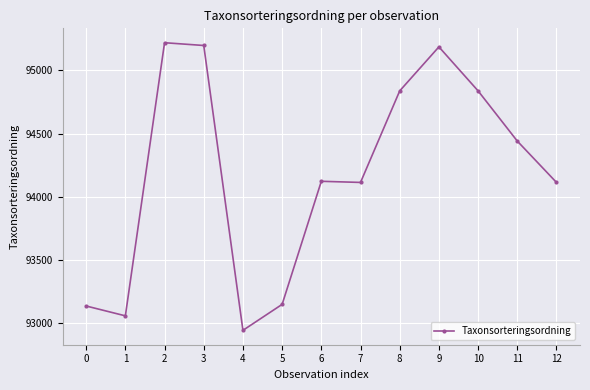

Which has a higher value, 9 or 7?

9